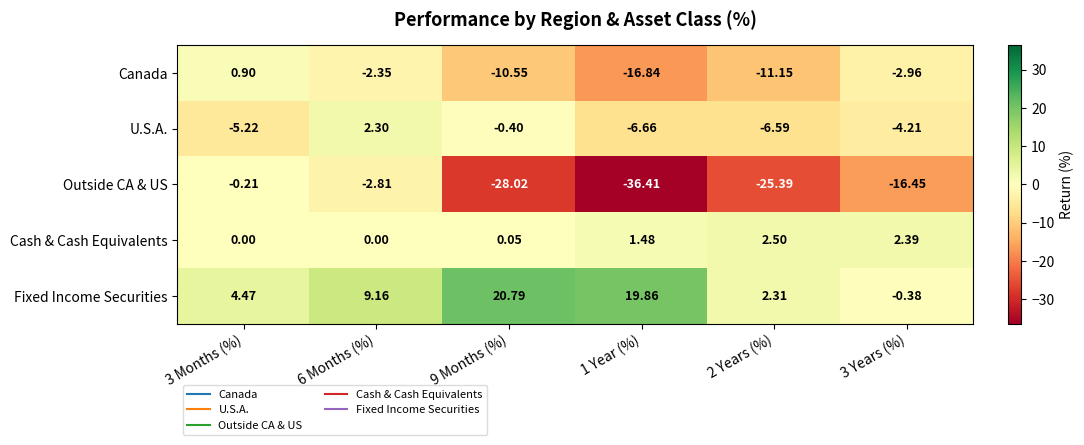

How many data points does each series have?

6